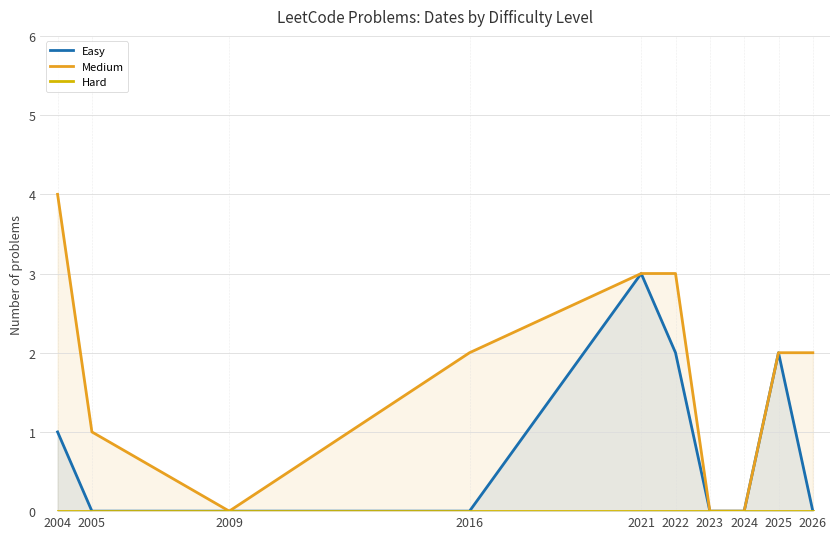

What are all the series names shown in the legend?

Easy, Medium, Hard